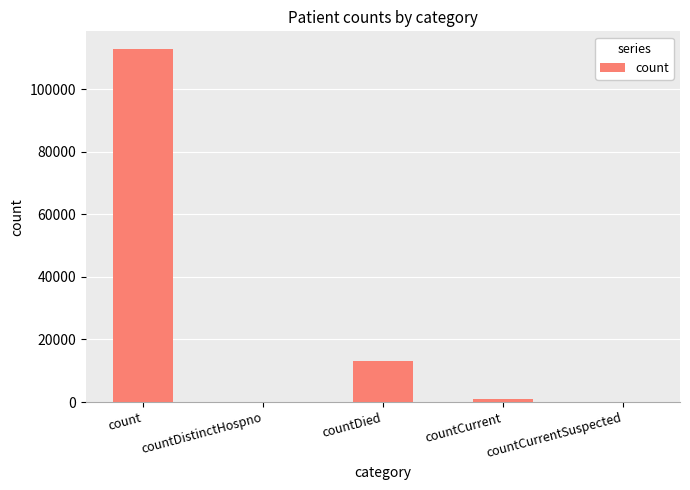

What is the change in value from count to countDistinctHospno?

-112817